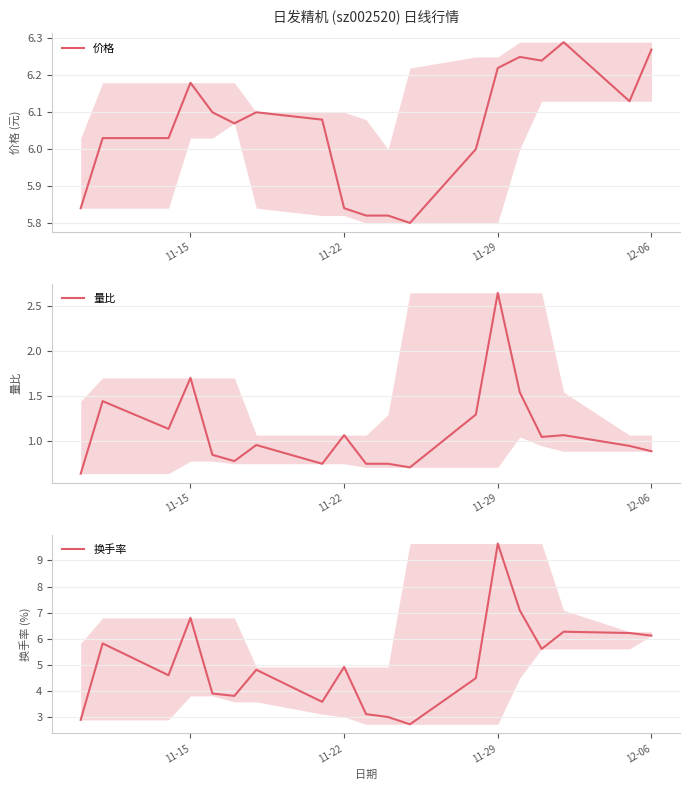

Which series ends up on top after the final intersection of 换手率 and 价格?

价格